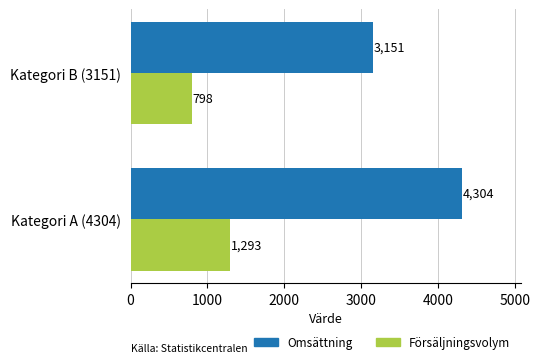

Between Kategori A (4304) and Kategori B (3151), which series saw the biggest shift?

Omsättning